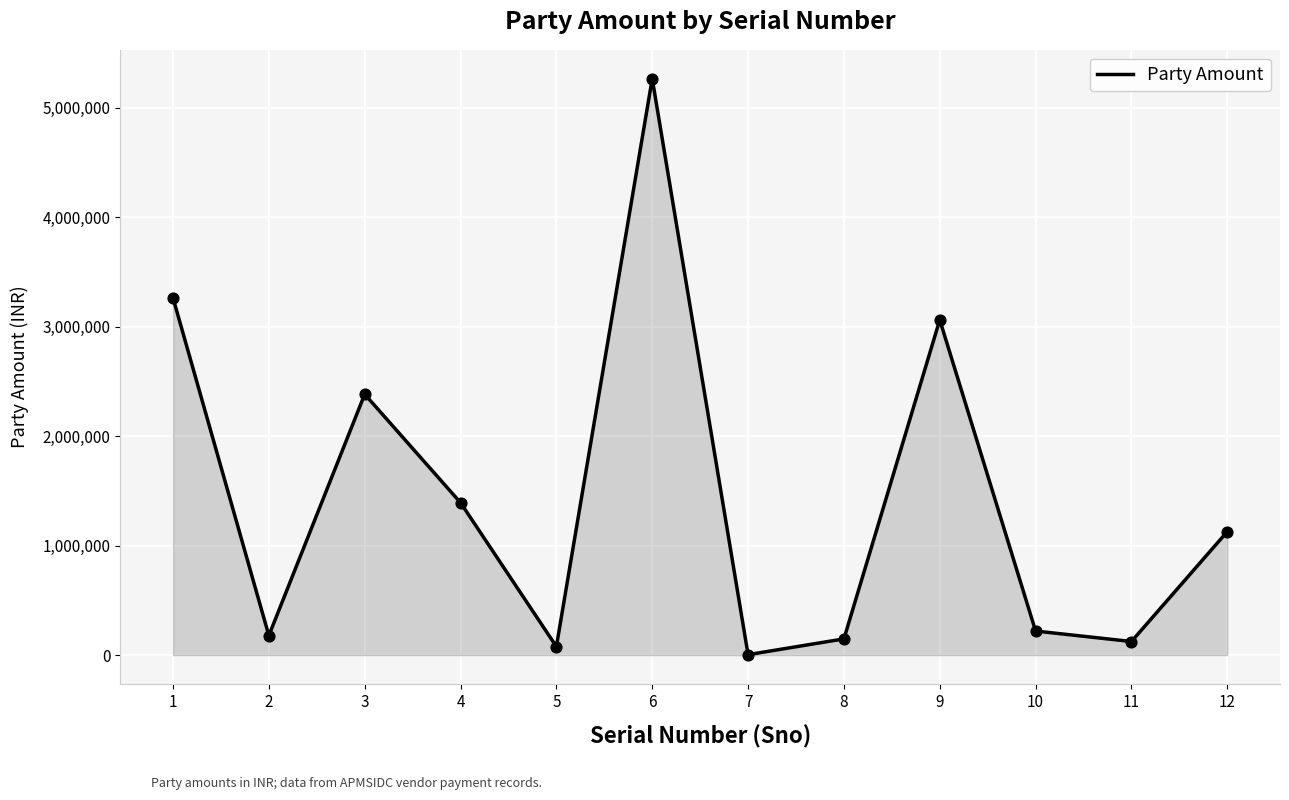

What is the ratio of the value at 4 to the value at 6?

0.3